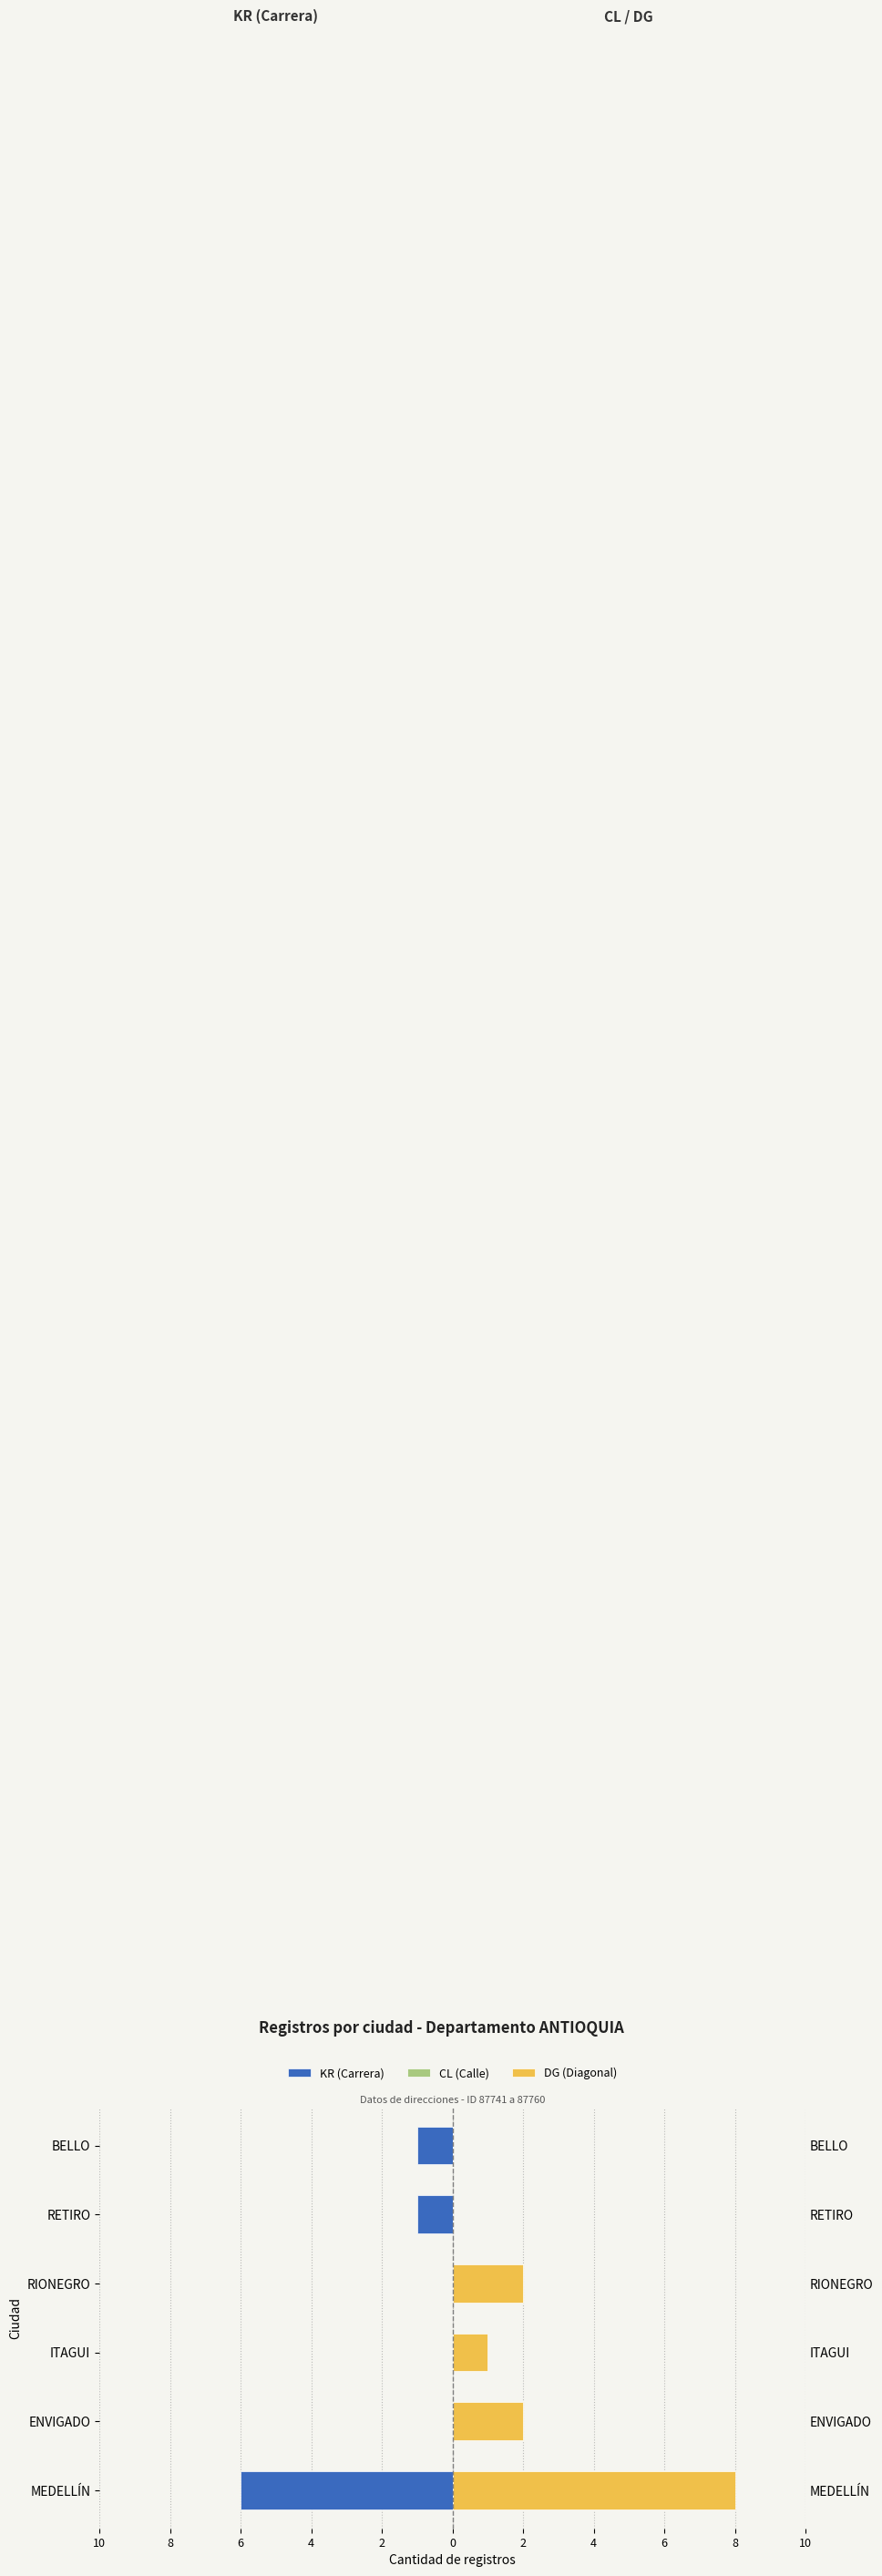

At how many categories does at least one series exceed 7?

1